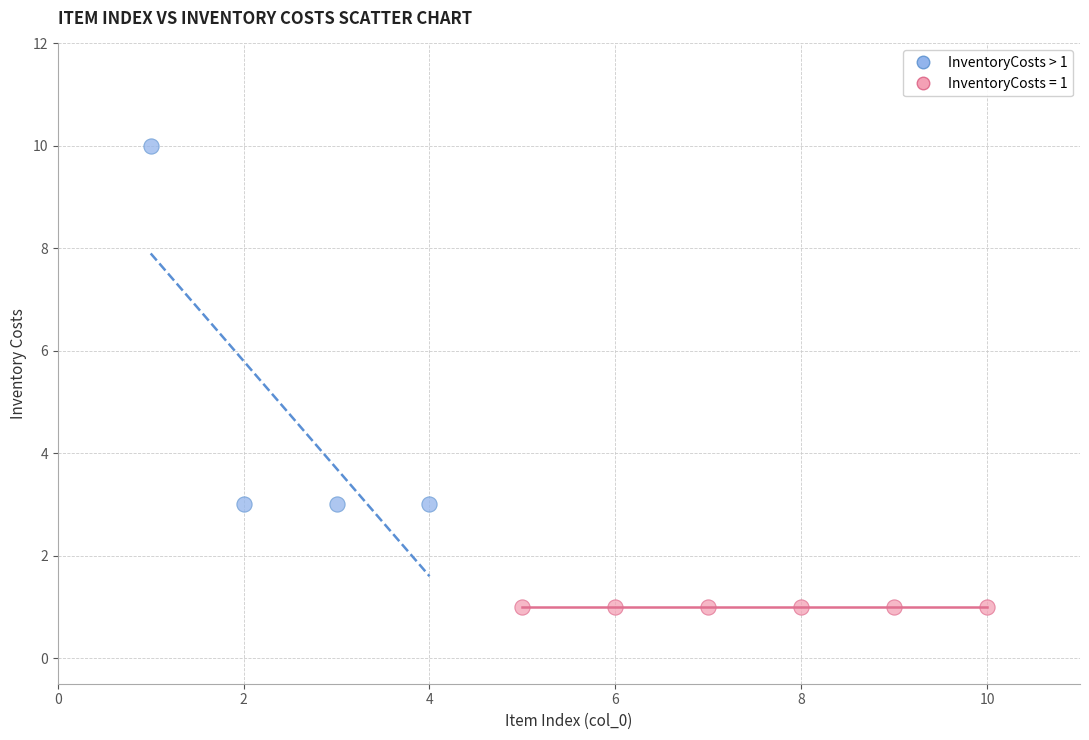

Which series reaches the minimum Y coordinate?

InventoryCosts = 1